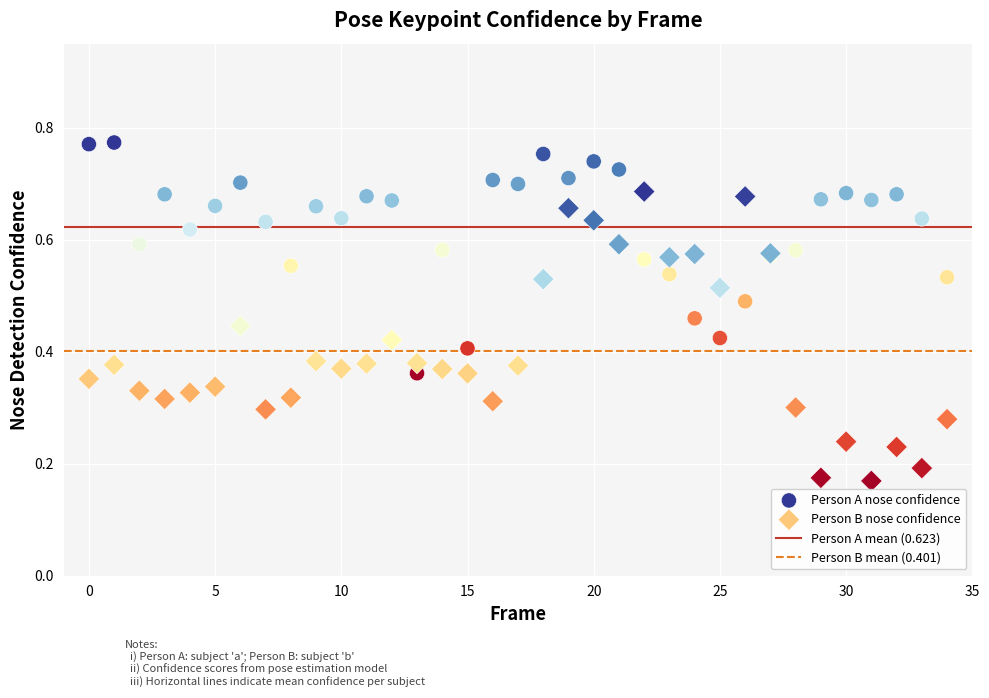

Which series contains the lowest Y value?

Person B nose confidence